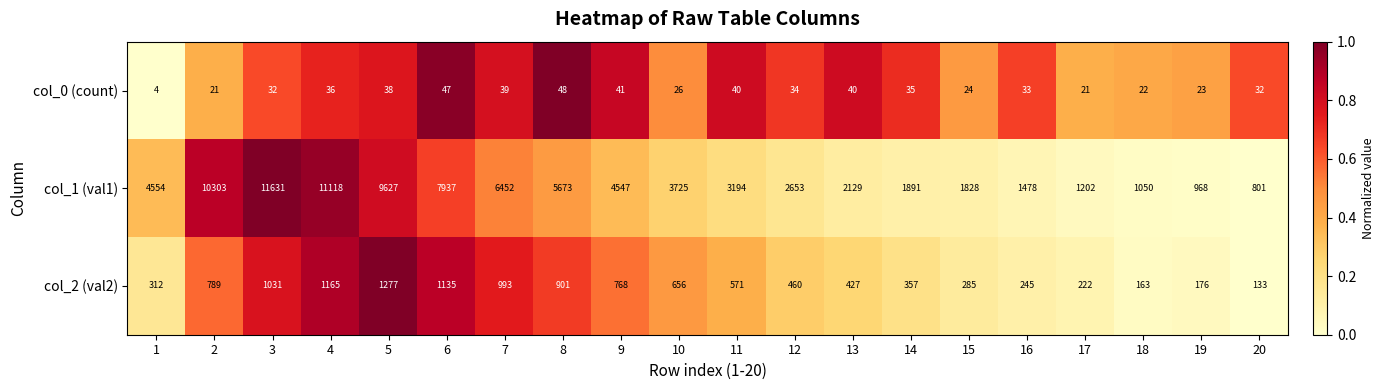

Where does the col_0 (count) series first go above 34?

4